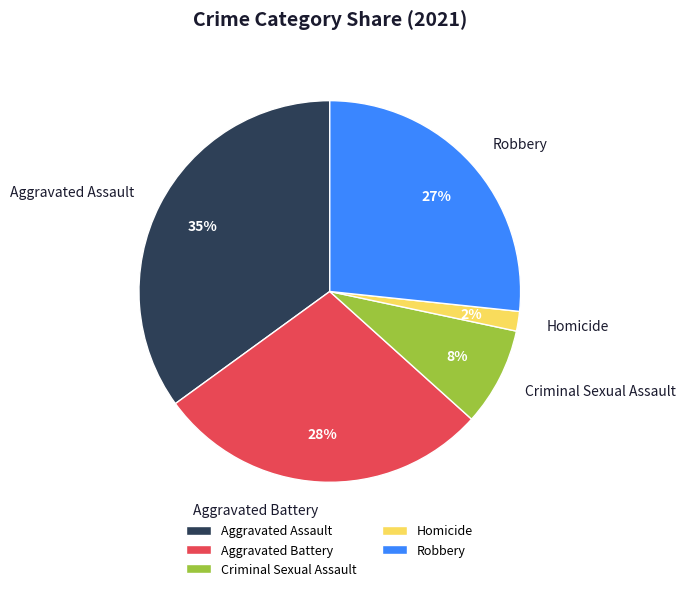

Which category has the biggest portion of the pie?

Aggravated Assault